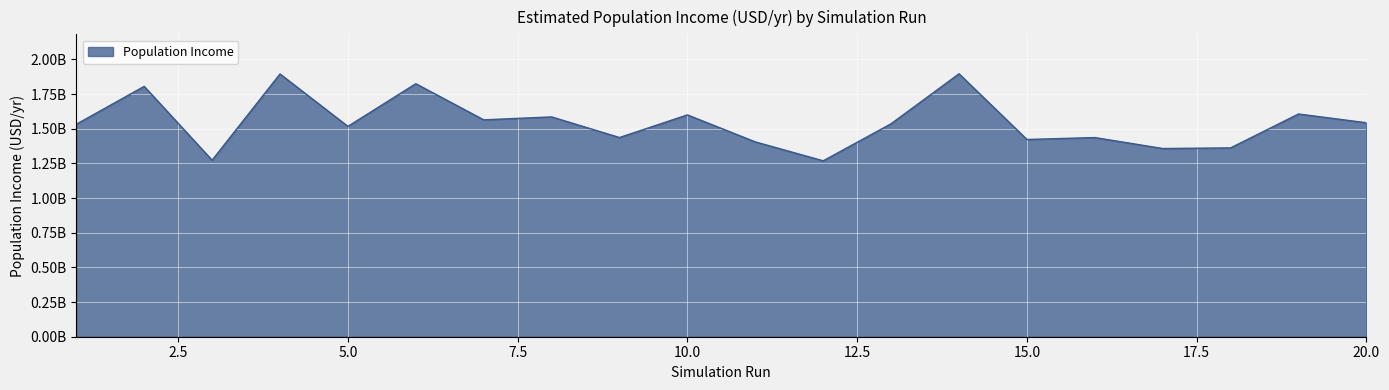

Reading left to right, transcribe all the data shown in this chart.

1=1532517975.5	2=1805810849.6	3=1273235126.1	4=1895227021.6	5=1517231387.1	6=1824929353.2	7=1564318611.2	8=1585464242.3	9=1436713838.6	10=1599995127.2	11=1405225702.3	12=1268838745.7	13=1536169109.7	14=1896559921.1	15=1422604564.9	16=1436526614.4	17=1357442501.5	18=1362035384.9	19=1606556173.7	20=1543188972.4